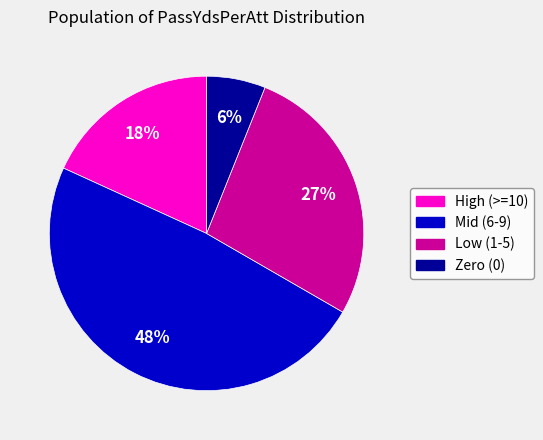

Does any single category account for the majority?

No